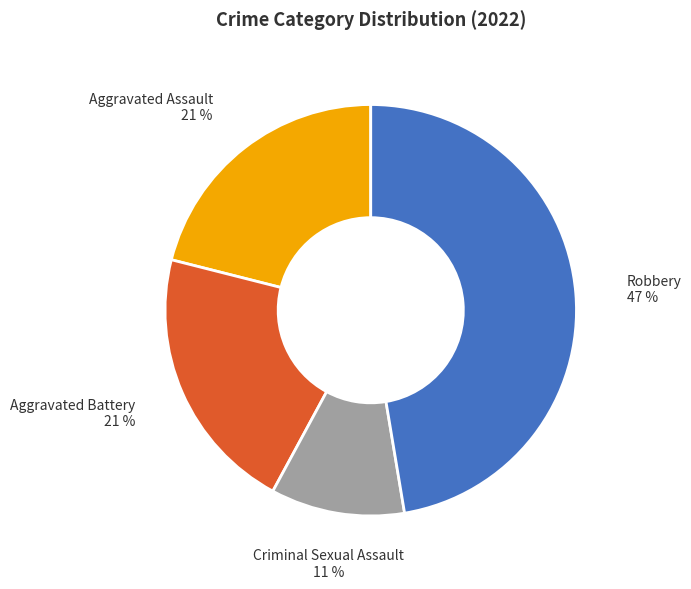

Does any single category account for the majority?

No